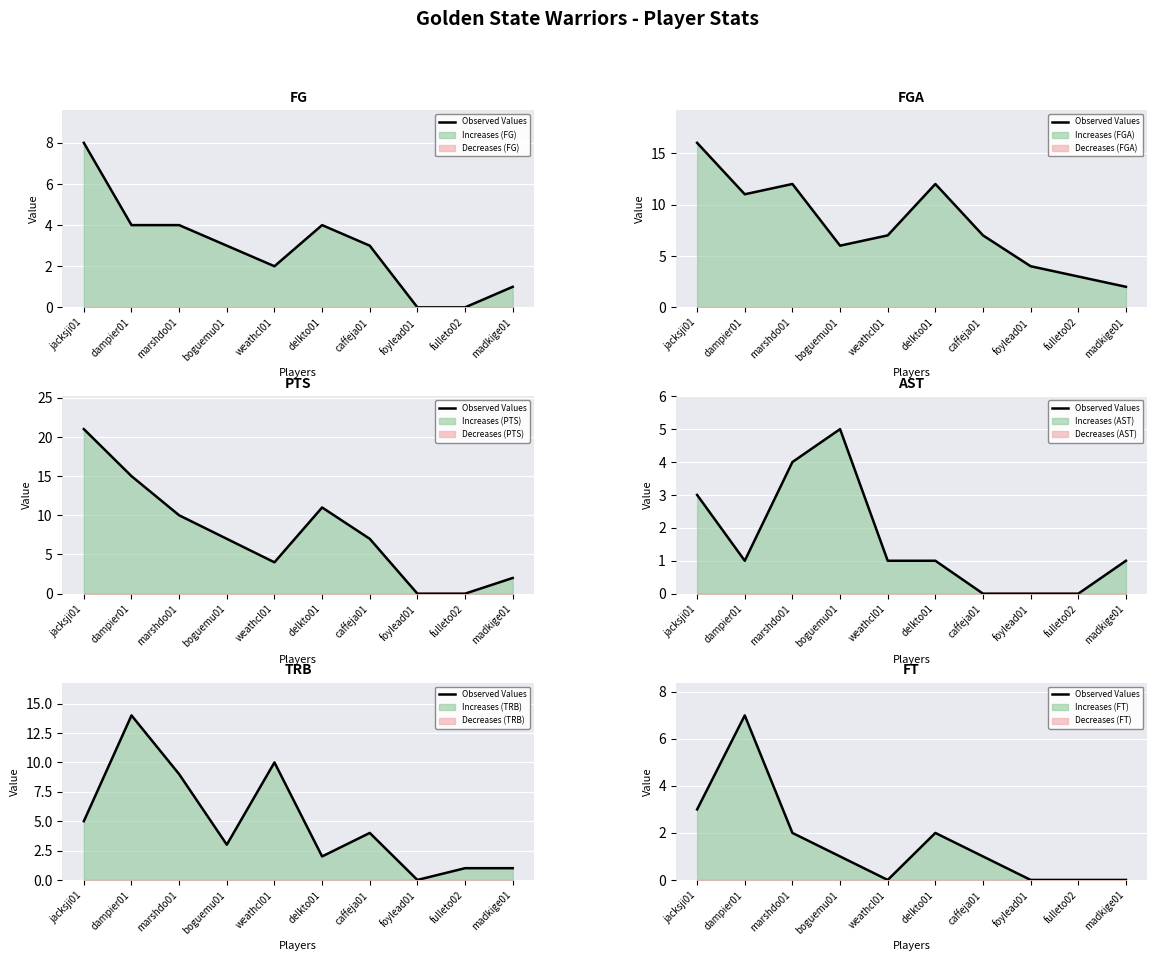

At which category does the data reach its first local peak?

dampier01